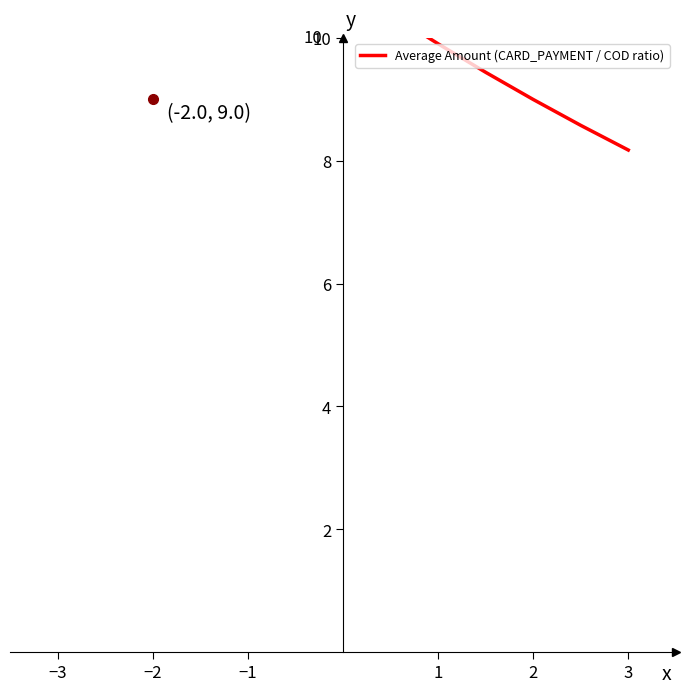

What is the difference between the maximum and second lowest values?

6.0